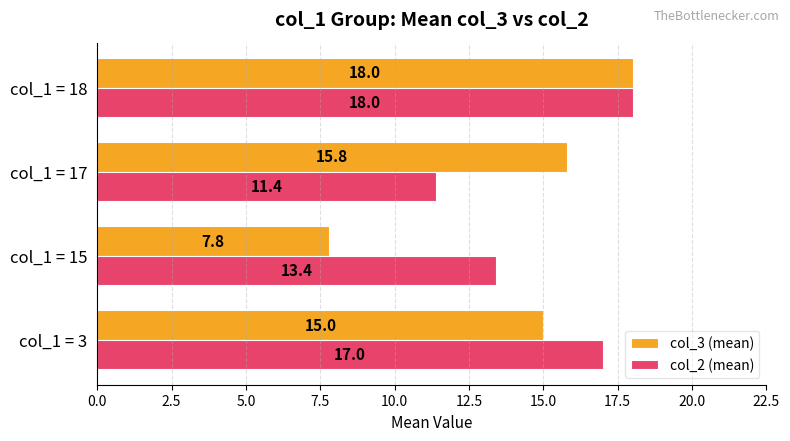

What is the difference between the maximum and second lowest values in the col_3 (mean) series?

3.0